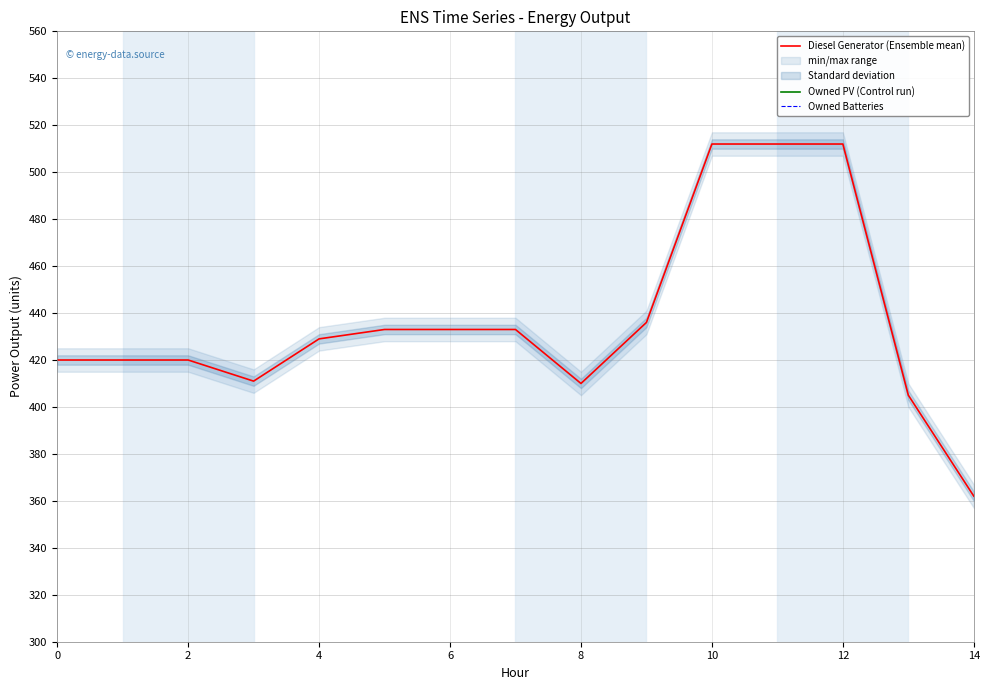

Is this an area chart (filled region under the line)?

No